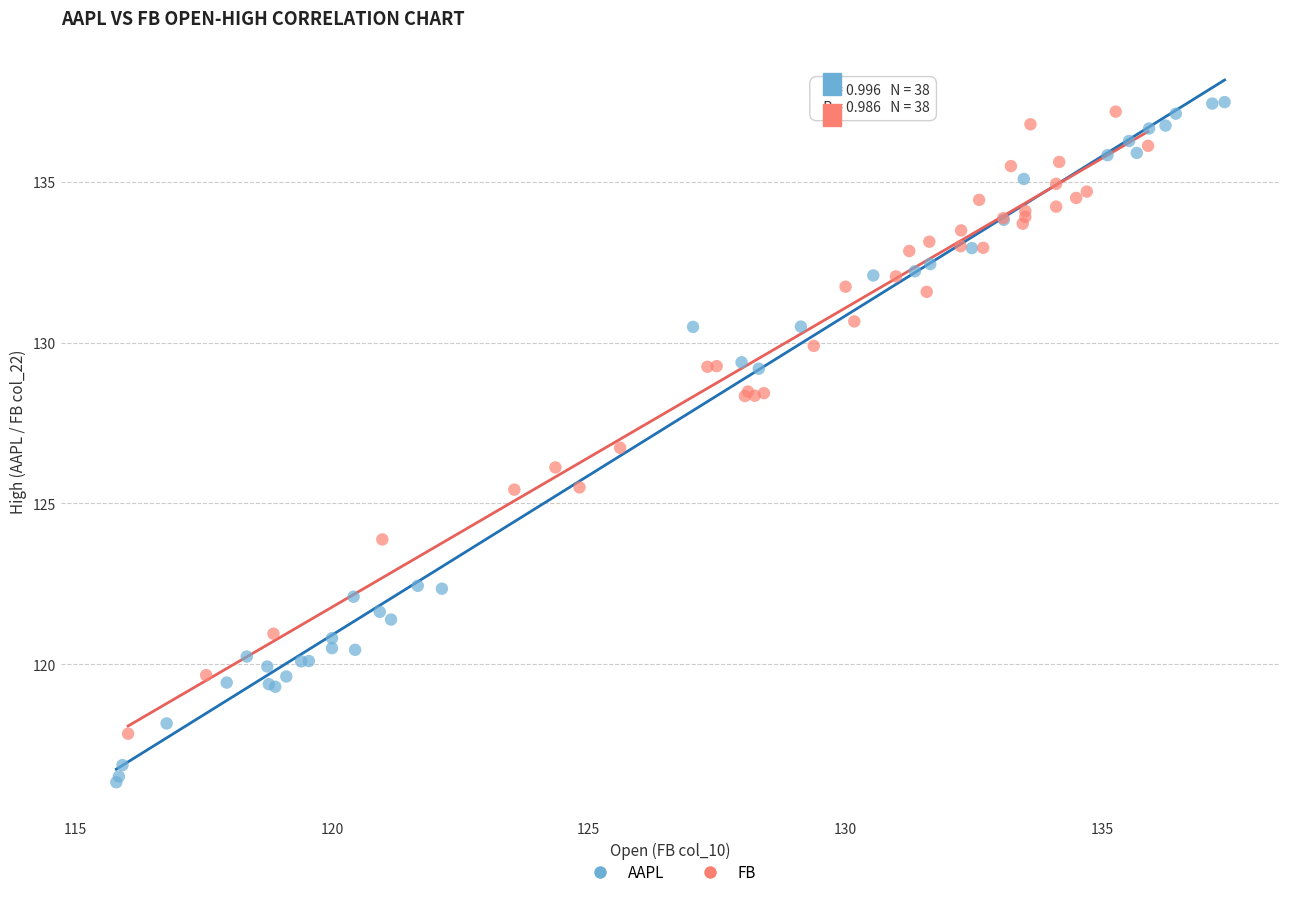

Which series contains the lowest Y value?

AAPL